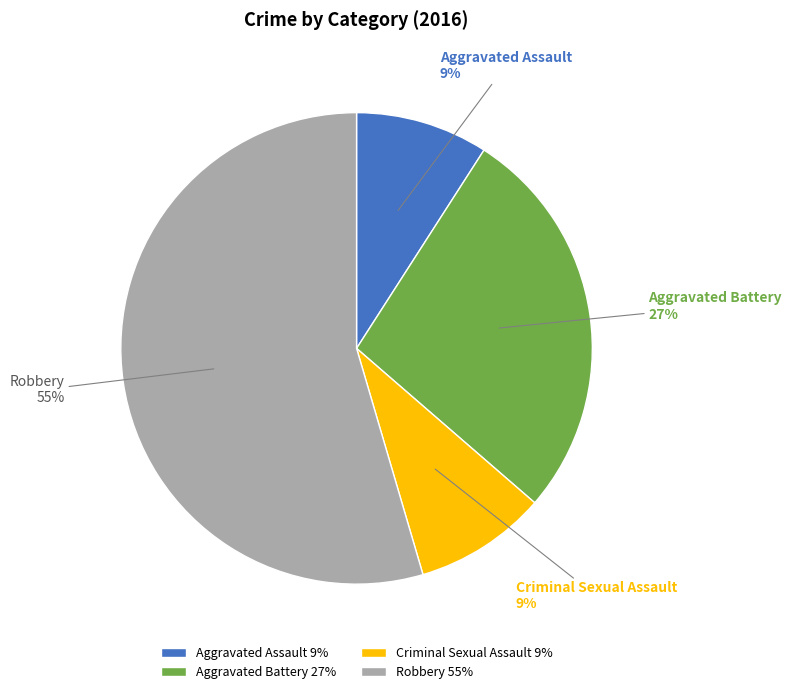

Does any single category account for the majority?

Yes